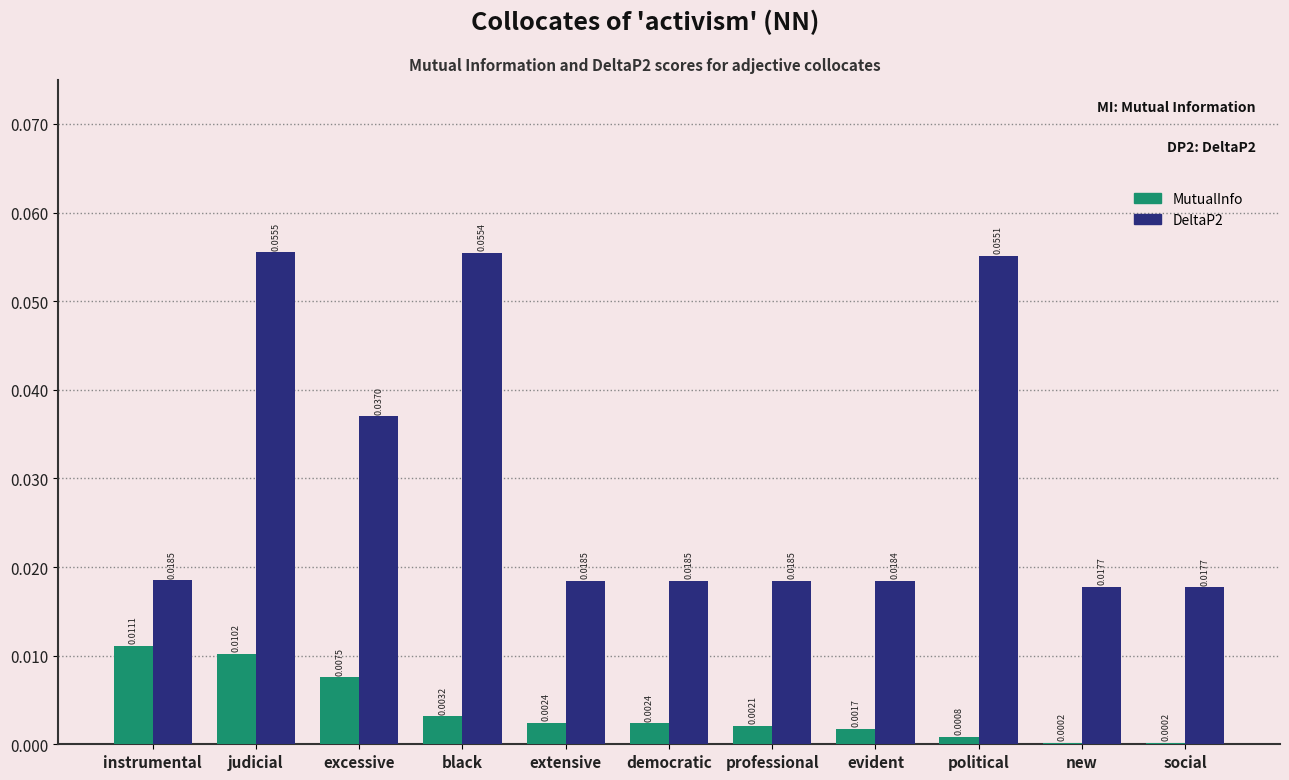

Which series has the largest total across all categories?

DeltaP2